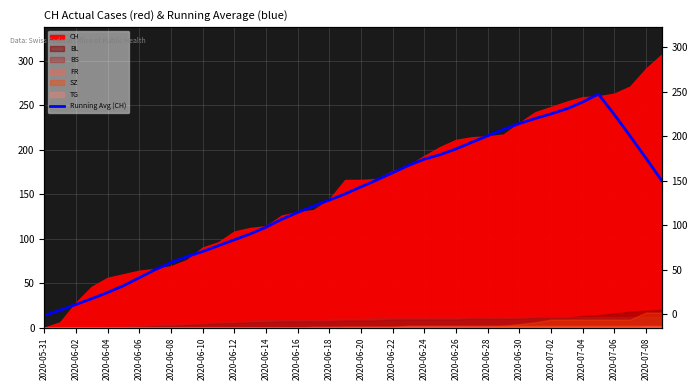

Is it true that the value at 23 is 278.7?

False